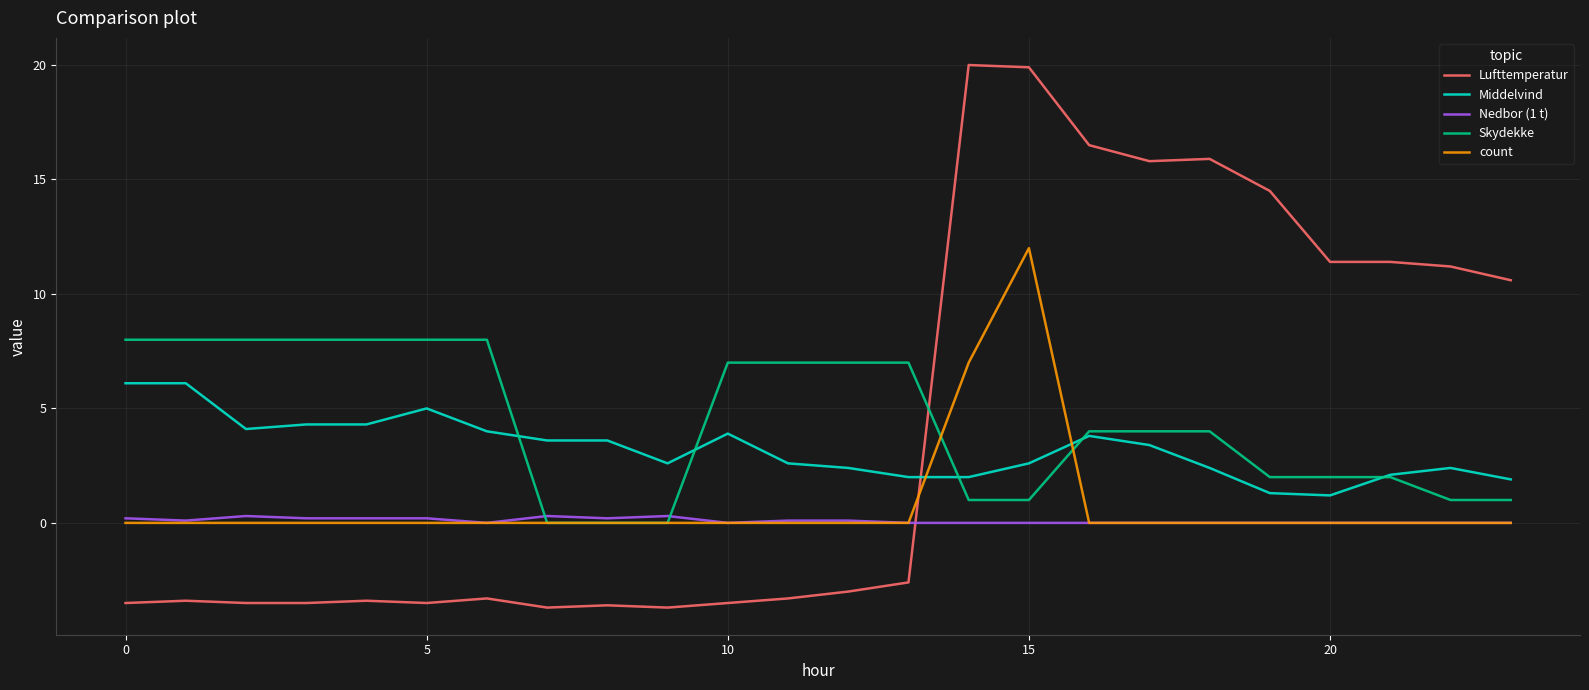

Which series has the largest range (max minus min)?

Lufttemperatur